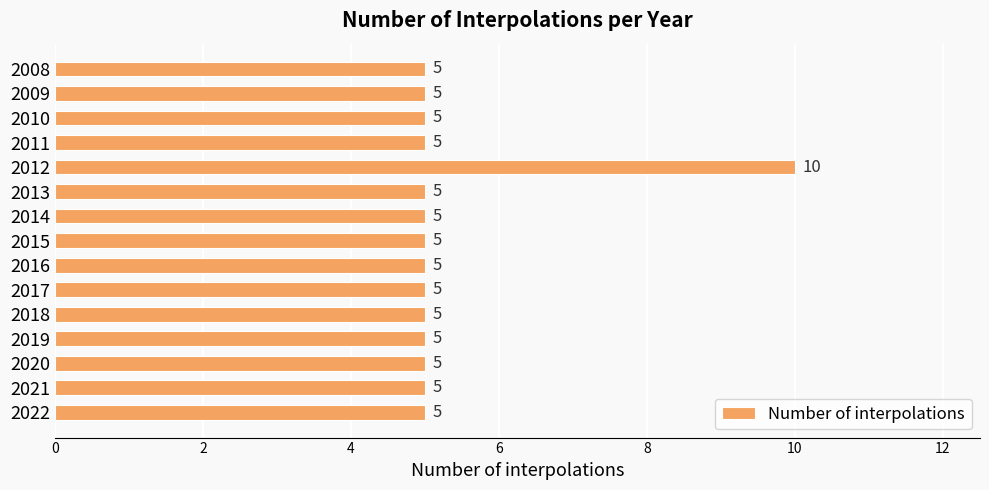

Does the chart contain stacked bars?

No